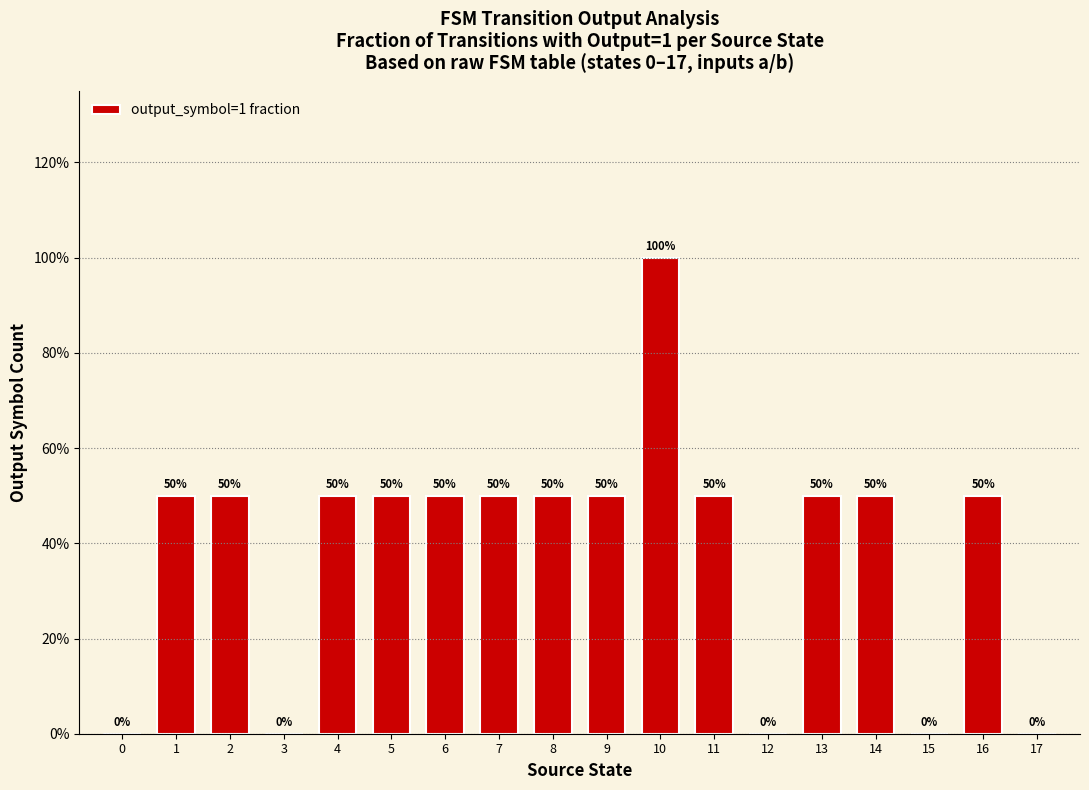

What is the greatest value displayed?

1.0